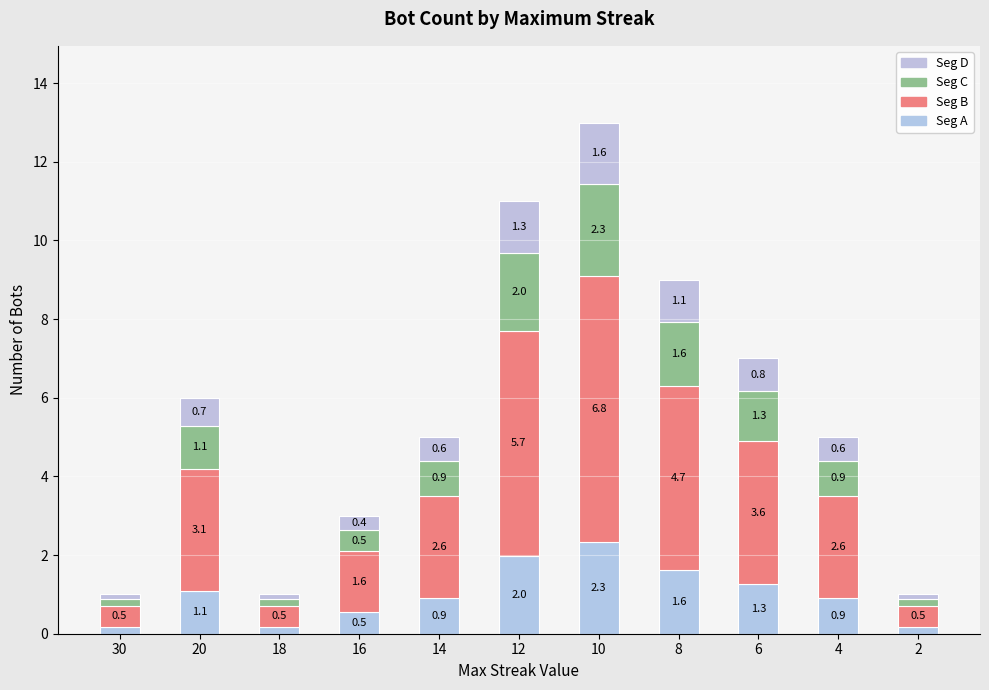

Which series has the widest spread of values?

Seg B